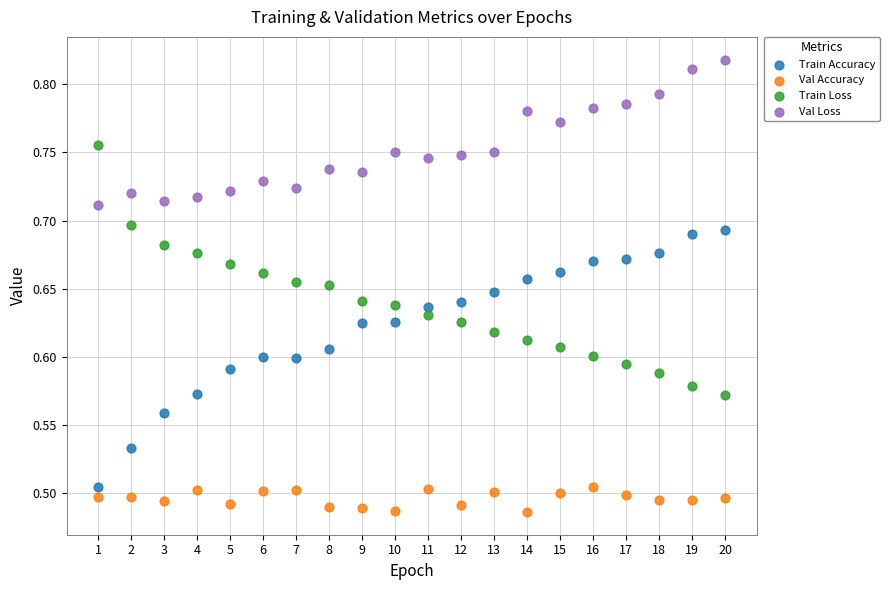

Which series reaches the minimum Y coordinate?

Val Accuracy